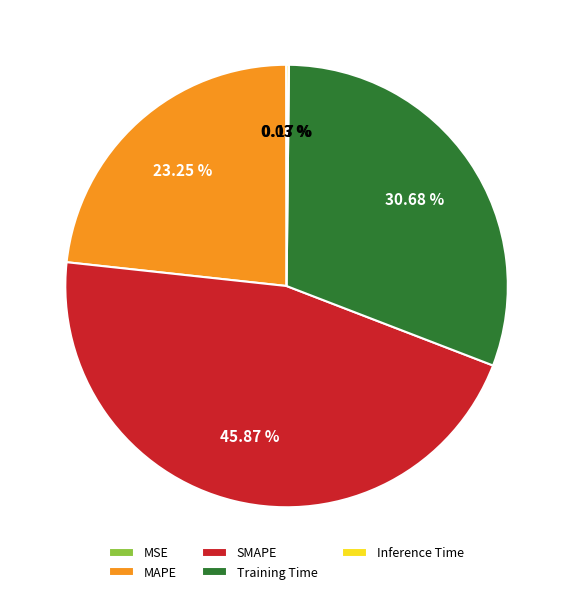

Is the sum of SMAPE and MAPE greater than half?

Yes